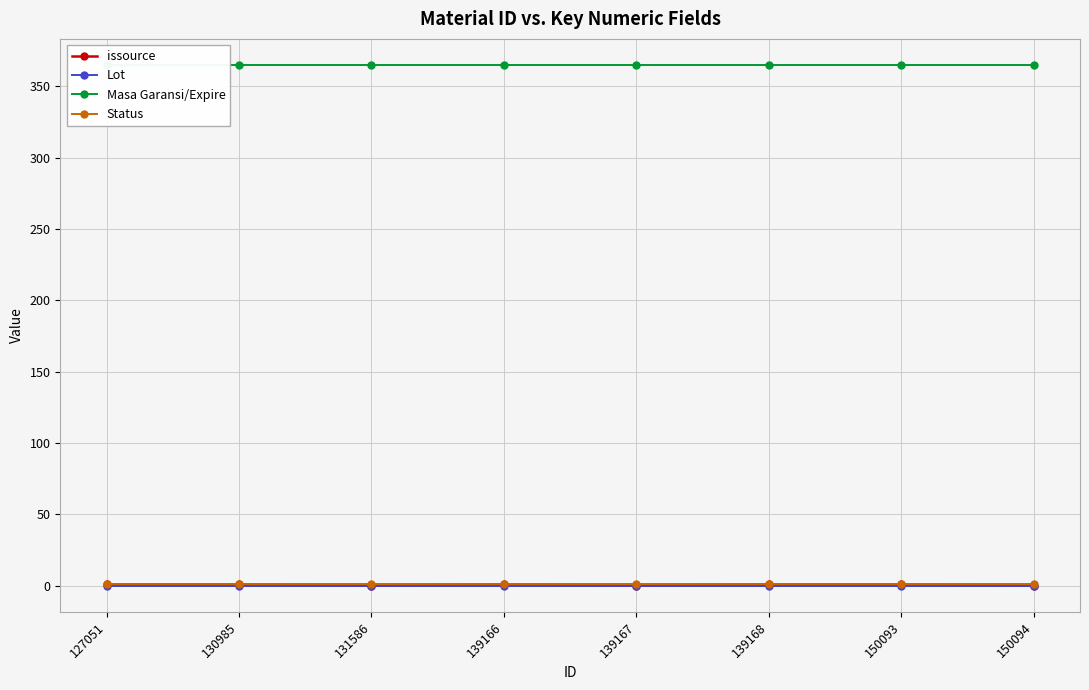

True or false: issource and Lot cross at least once.

False